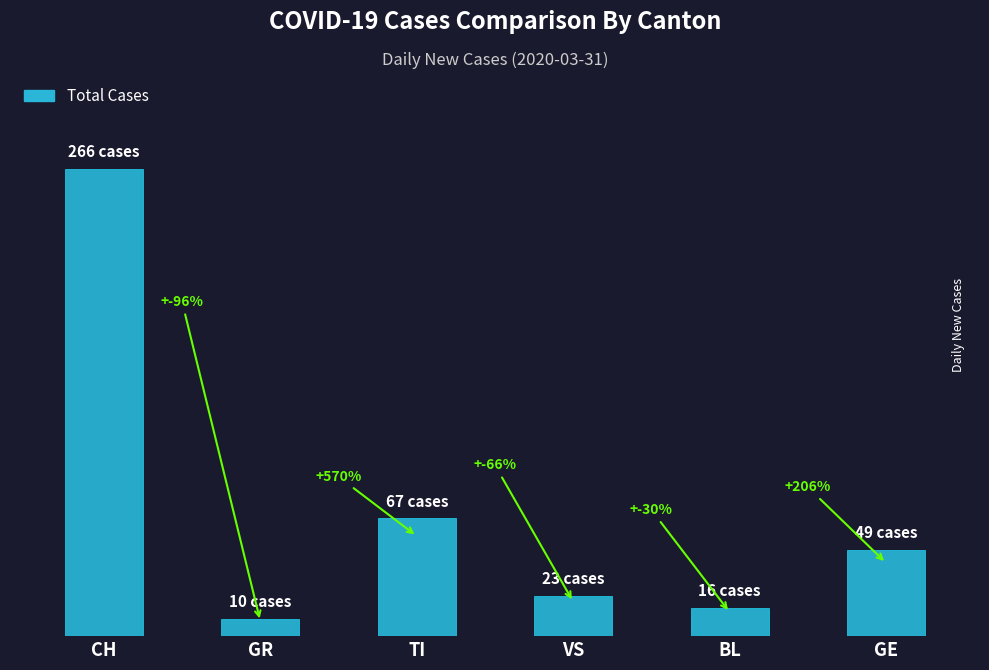

Rank the categories by value from highest to lowest.

CH, TI, GE, VS, BL, GR